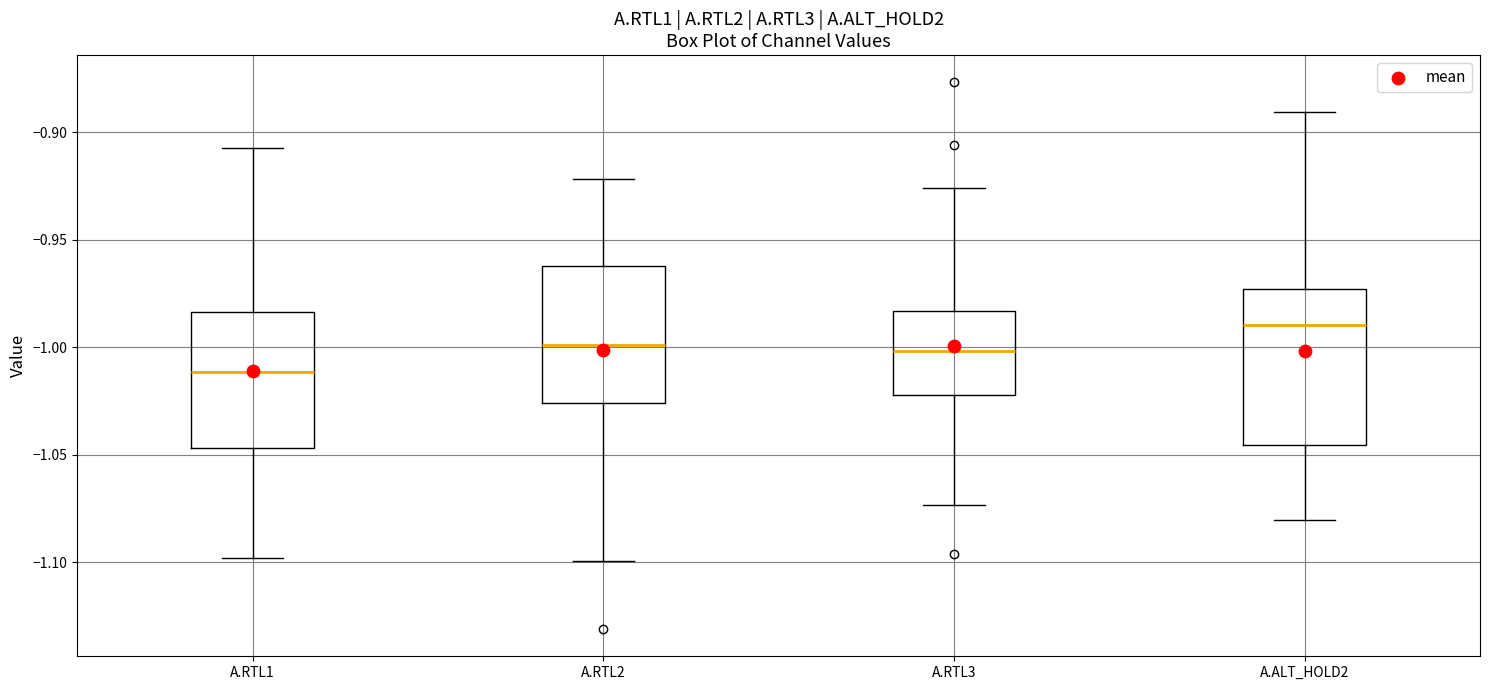

Which box has the lowest median line?

A.RTL1